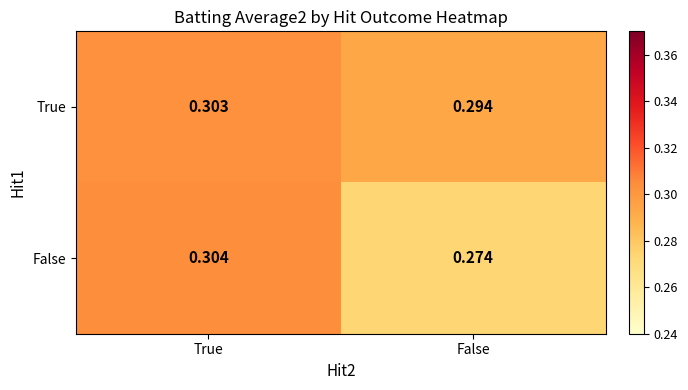

Rank the series by their maximum value, from highest to lowest.

False, True